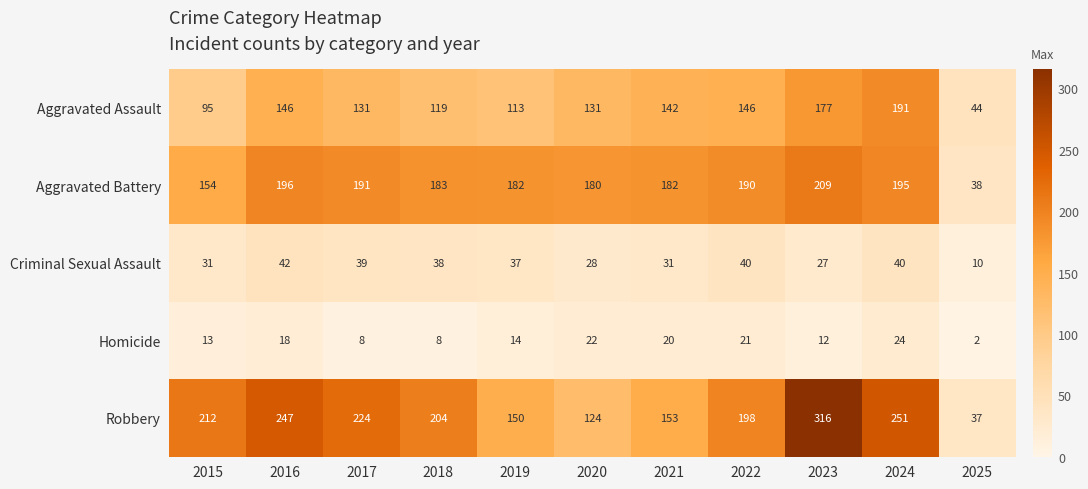

What is the total value across all series at 2015?

505